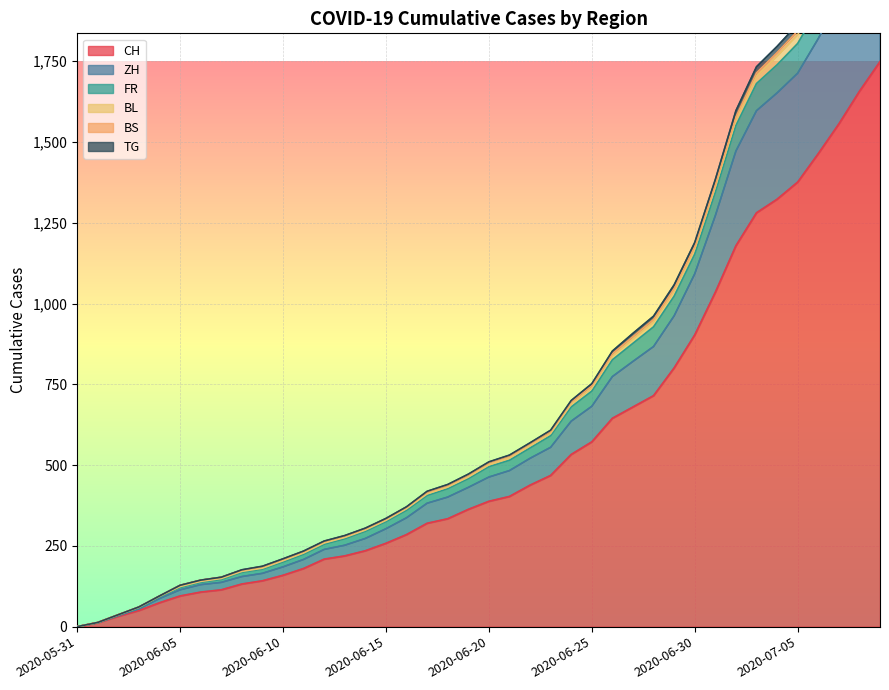

What is the highest value of the CH series?

1749